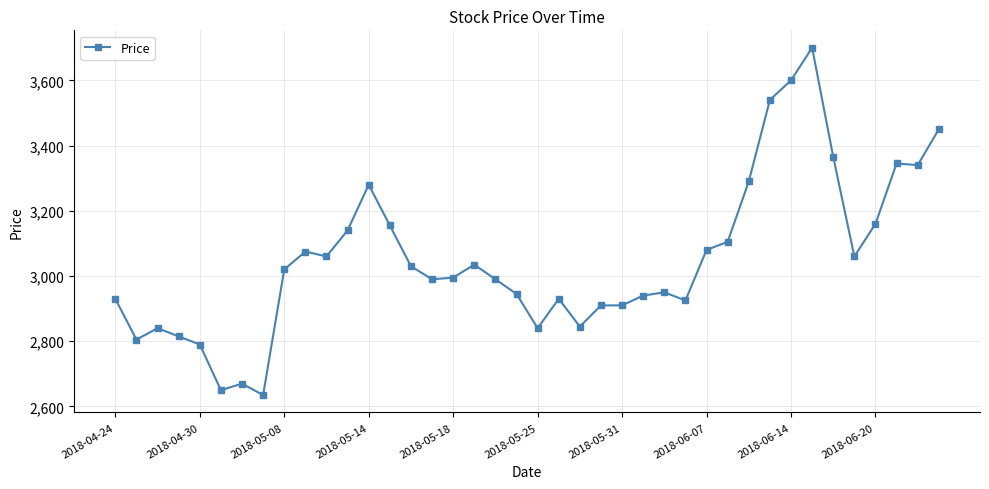

What is the average value?

3053